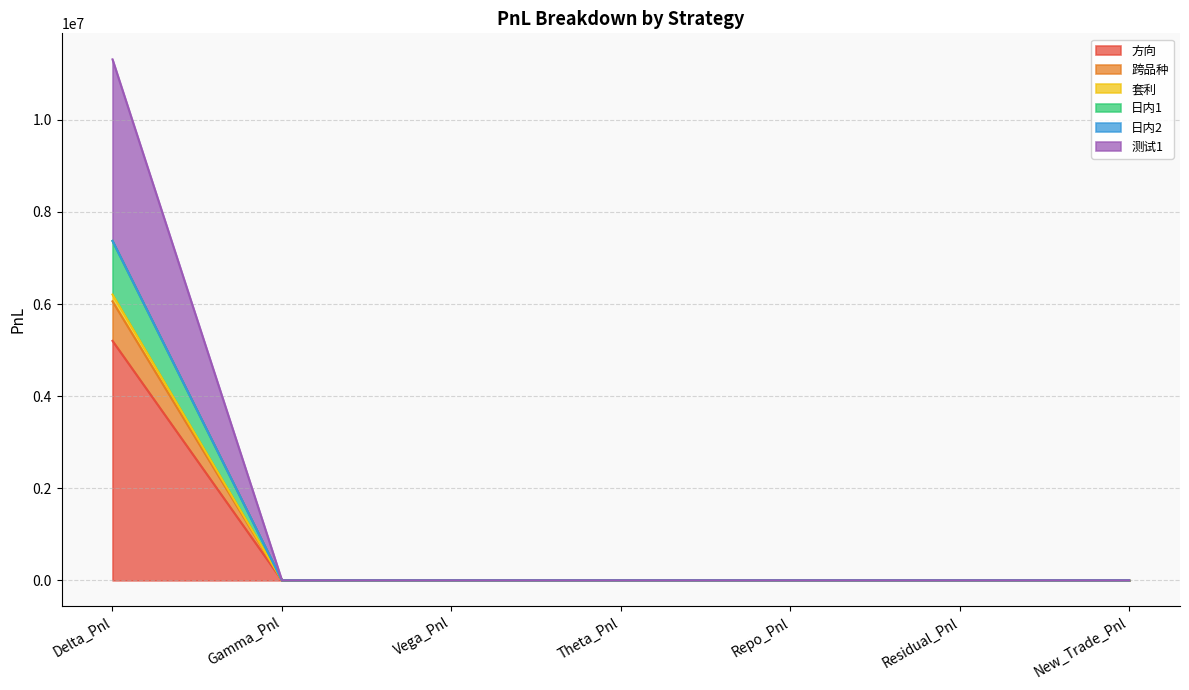

At which category is the sum across all series the highest?

Delta_Pnl